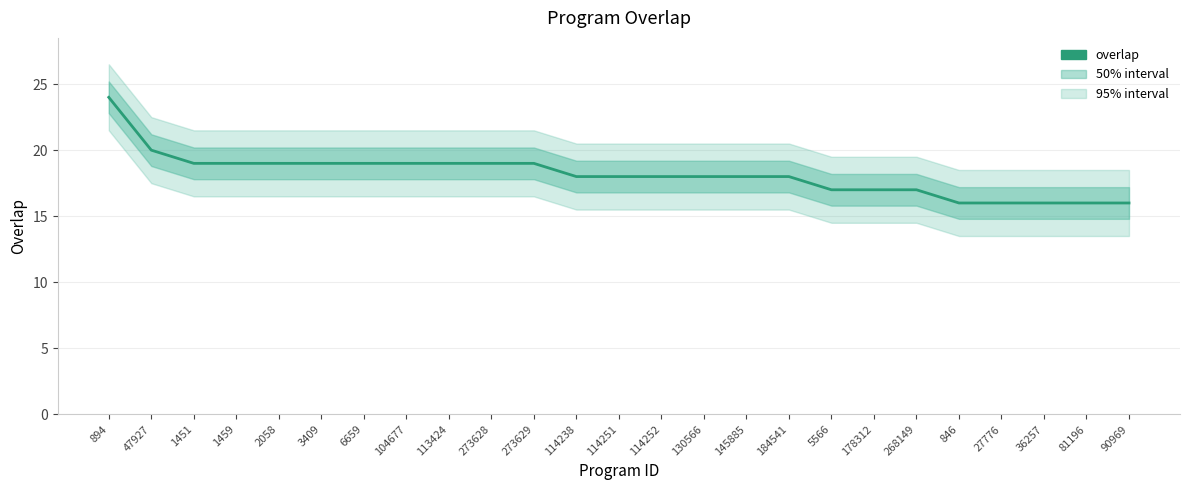

What is the sum of all values?

454